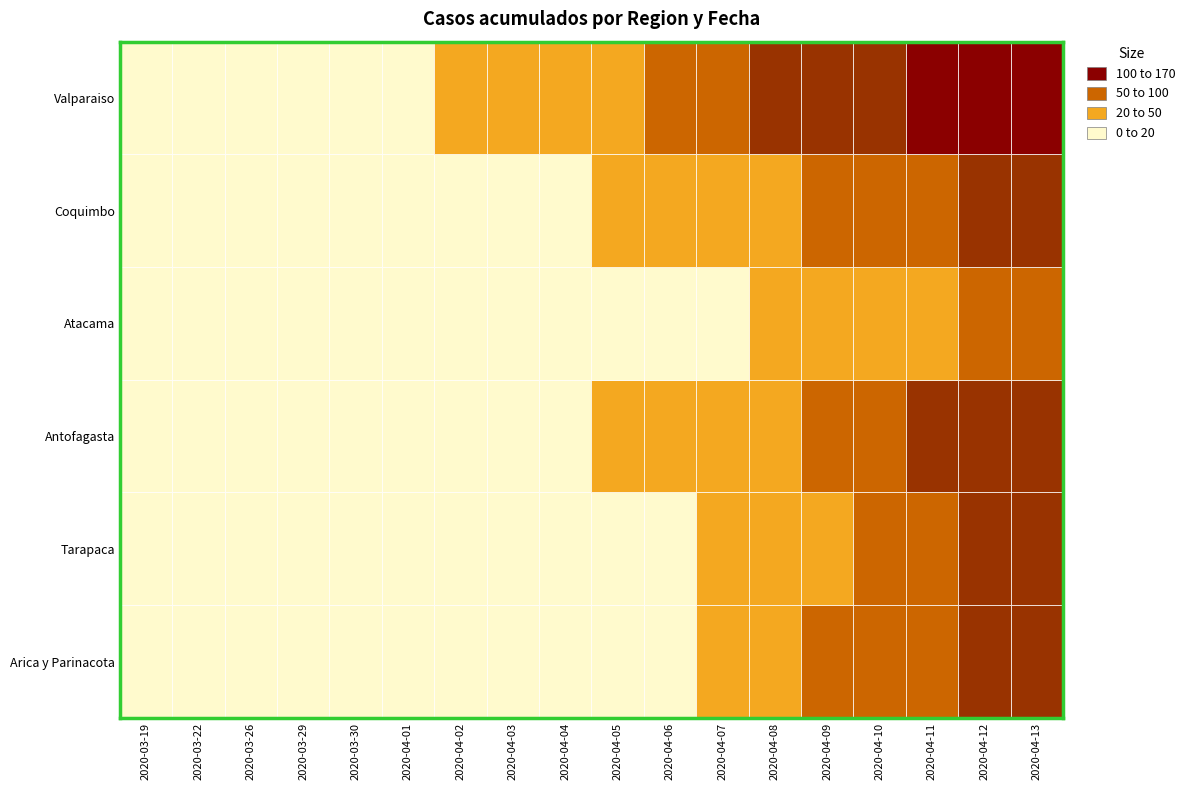

How many distinct data groups are displayed?

6